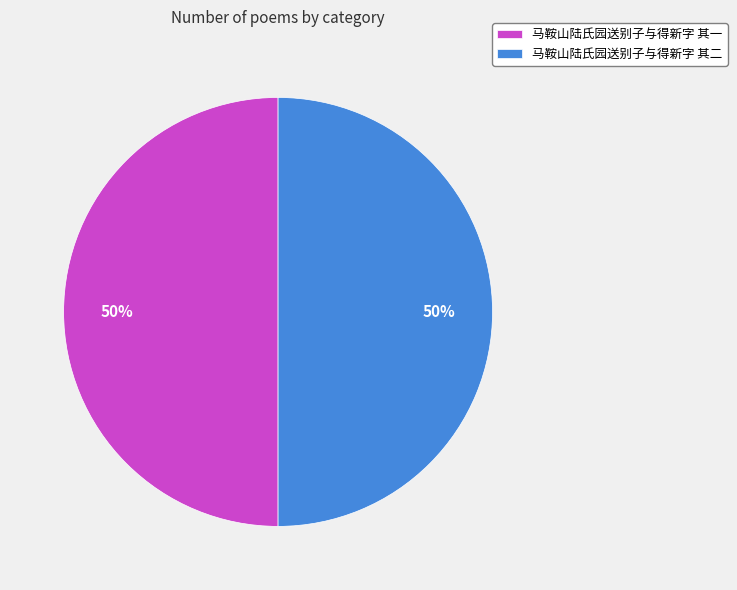

Is it true that 马鞍山陆氏园送别子与得新字 其一 is 40% of the pie?

False